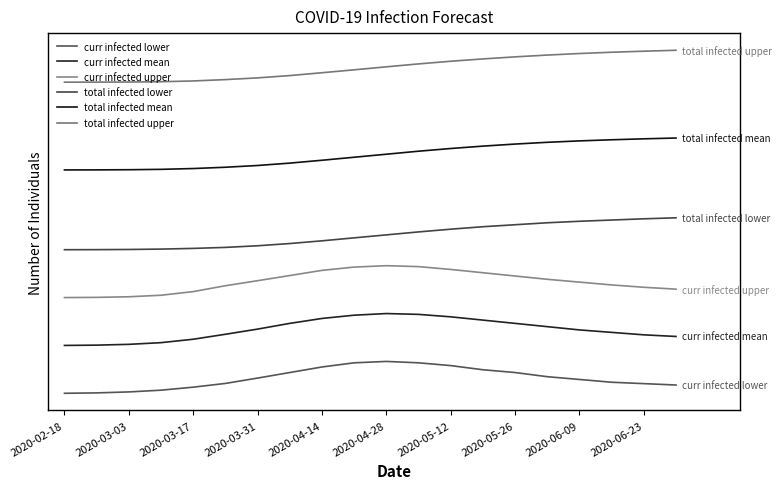

True or false: curr infected upper and total infected upper cross at least once.

False